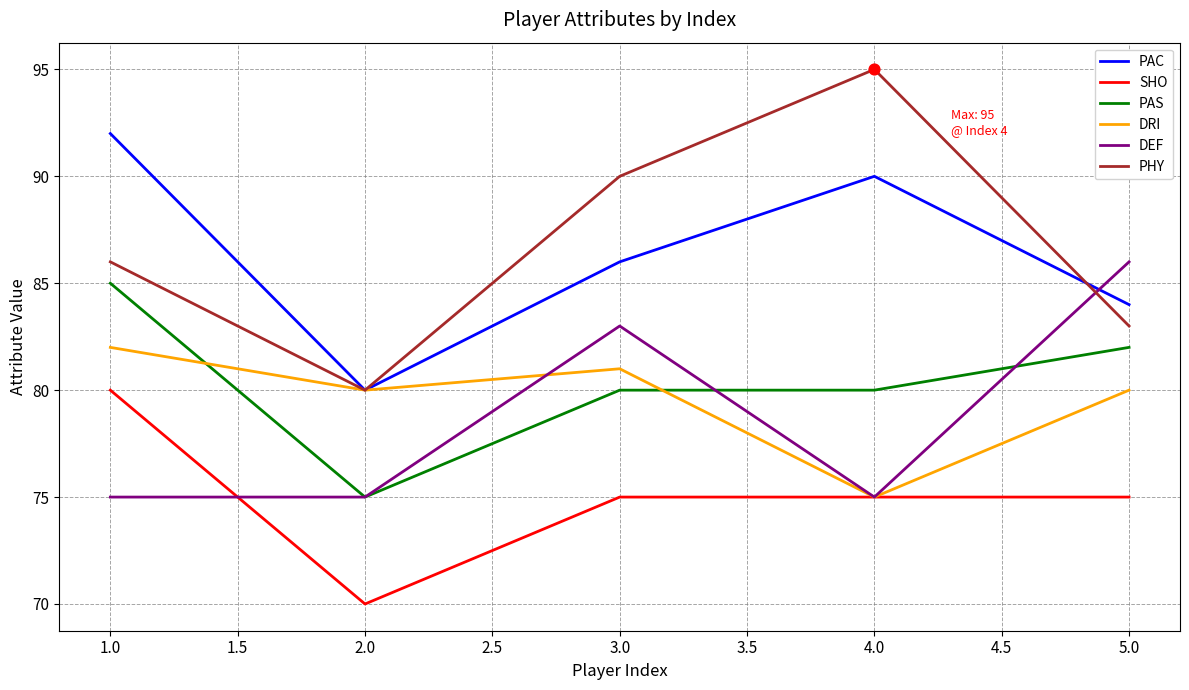

At which category is the sum across all series the highest?

1.0